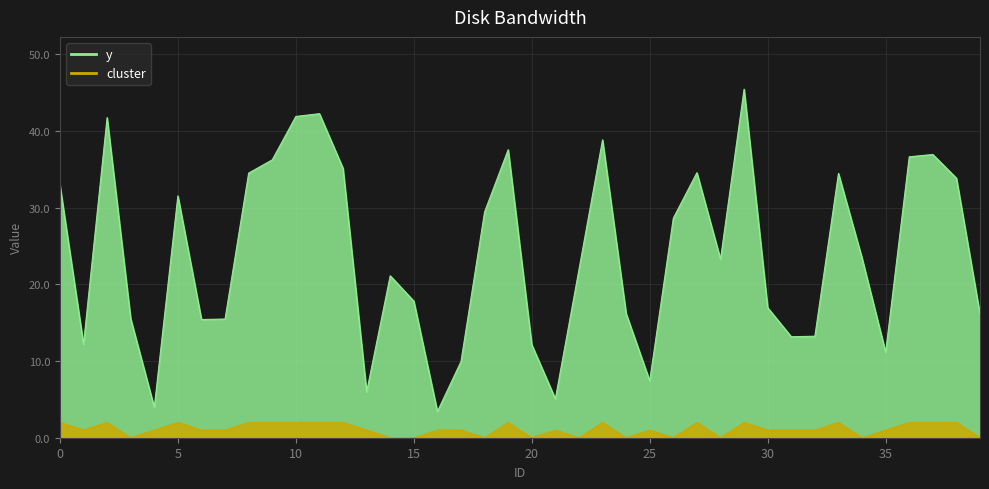

Reading left to right, what are all the values shown in this chart?

y: 0=32.9	1=12.2	2=41.7	3=15.5	4=4.0	5=31.5	6=15.4	7=15.5	8=34.5	9=36.2	10=41.9	11=42.2	12=35.1	13=6.0	14=21.1	15=17.8	16=3.4	17=9.9	18=29.4	19=37.5	20=12.1	21=5.1	22=21.9	23=38.8	24=16.2	25=7.4	26=28.6	27=34.5	28=23.3	29=45.4	30=16.9	31=13.2	32=13.2	33=34.4	34=23.4	35=11.1	36=36.6	37=36.9	38=33.8	39=16.1
cluster: 0=2.0	1=1.0	2=2.0	3=0.0	4=1.0	5=2.0	6=1.0	7=1.0	8=2.0	9=2.0	10=2.0	11=2.0	12=2.0	13=1.0	14=0.0	15=0.0	16=1.0	17=1.0	18=0.0	19=2.0	20=0.0	21=1.0	22=0.0	23=2.0	24=0.0	25=1.0	26=0.0	27=2.0	28=0.0	29=2.0	30=1.0	31=1.0	32=1.0	33=2.0	34=0.0	35=1.0	36=2.0	37=2.0	38=2.0	39=0.0